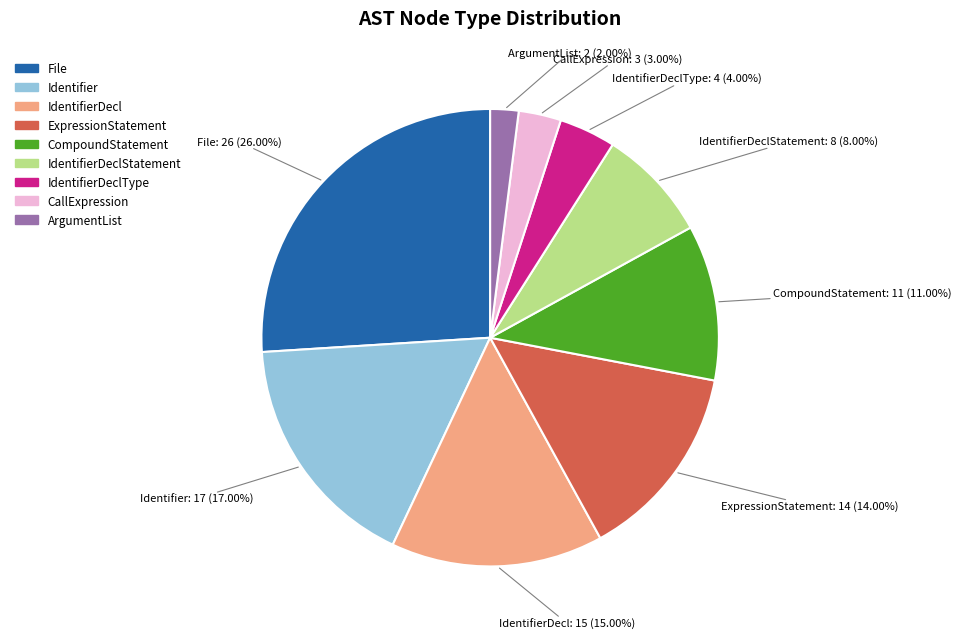

Is there a majority slice in this chart?

No